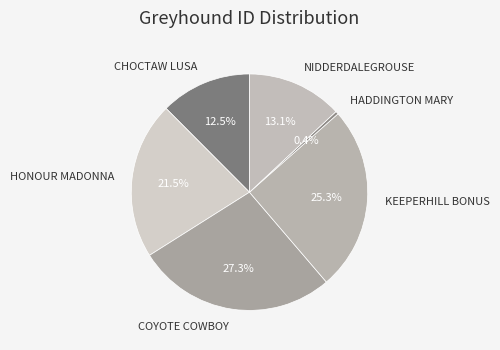

Rank the categories by value from lowest to highest.

HADDINGTON MARY, CHOCTAW LUSA, NIDDERDALEGROUSE, HONOUR MADONNA, KEEPERHILL BONUS, COYOTE COWBOY